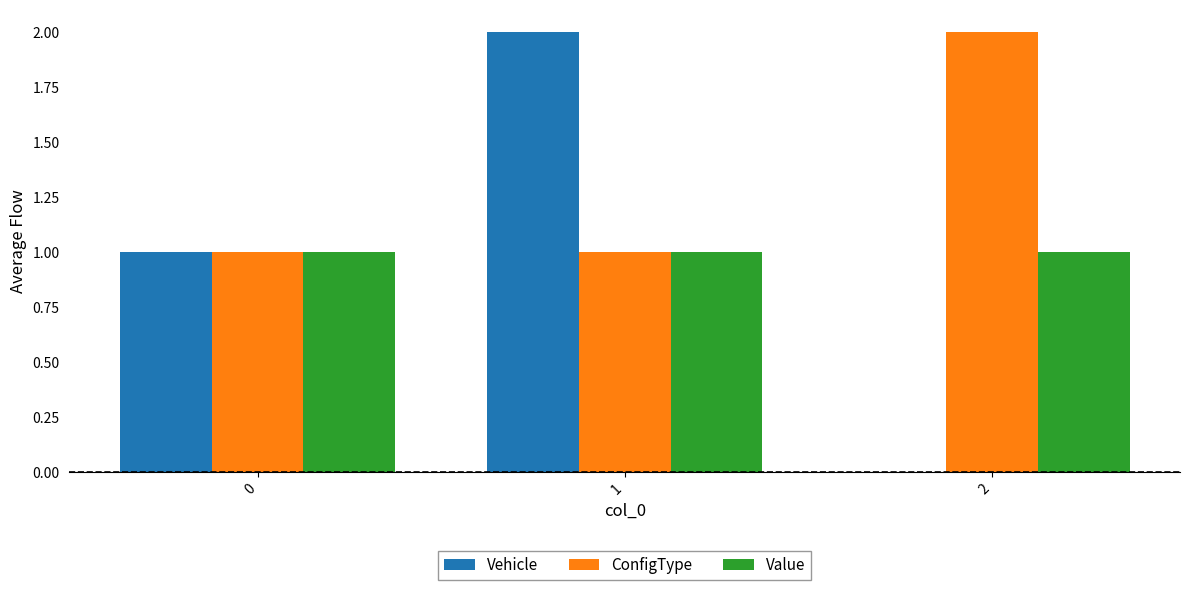

The ConfigType series shows 2 at 2. True or false?

True